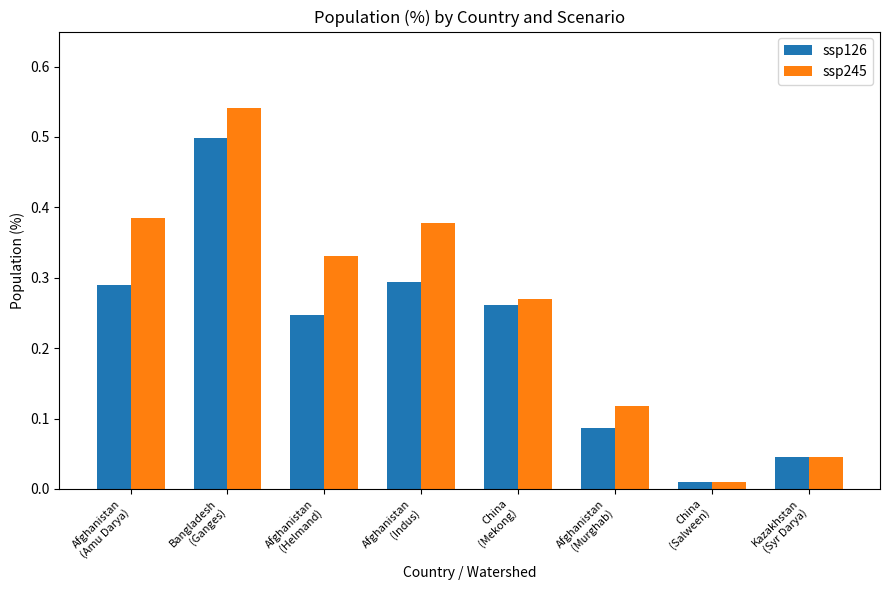

Which series has the widest spread of values?

ssp245